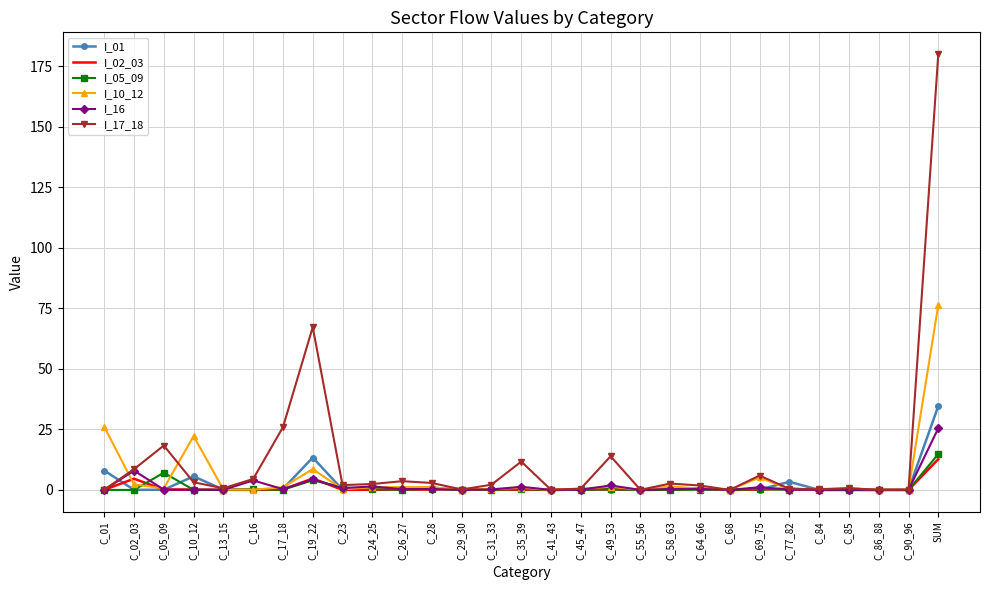

At which category is the sum across all series the highest?

SUM